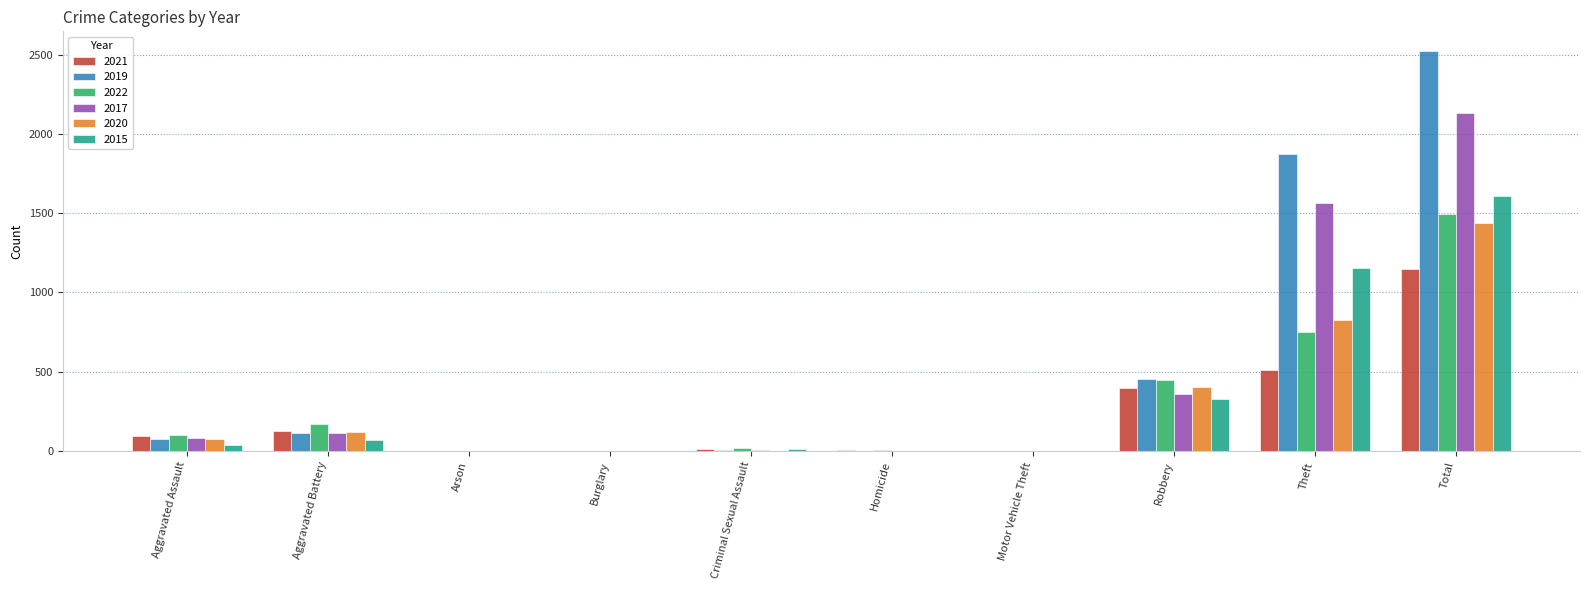

What is the sum of all 2021 values?

2302